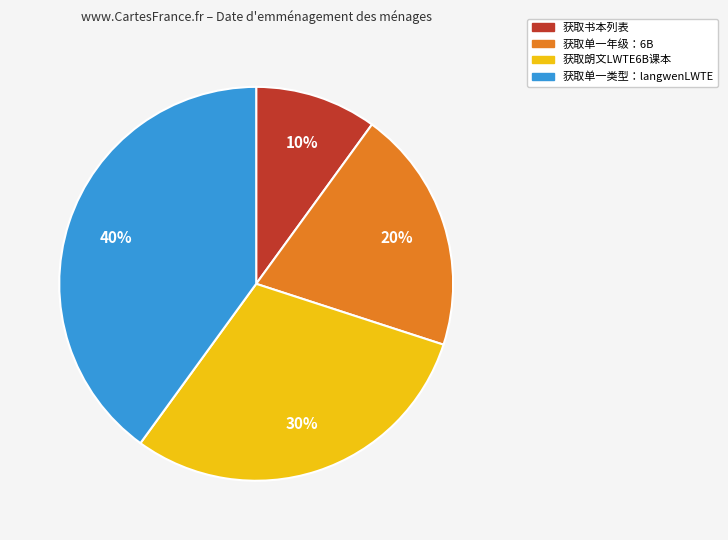

To the nearest percent, what percentage of the pie is 获取单一类型：langwenLWTE?

40%